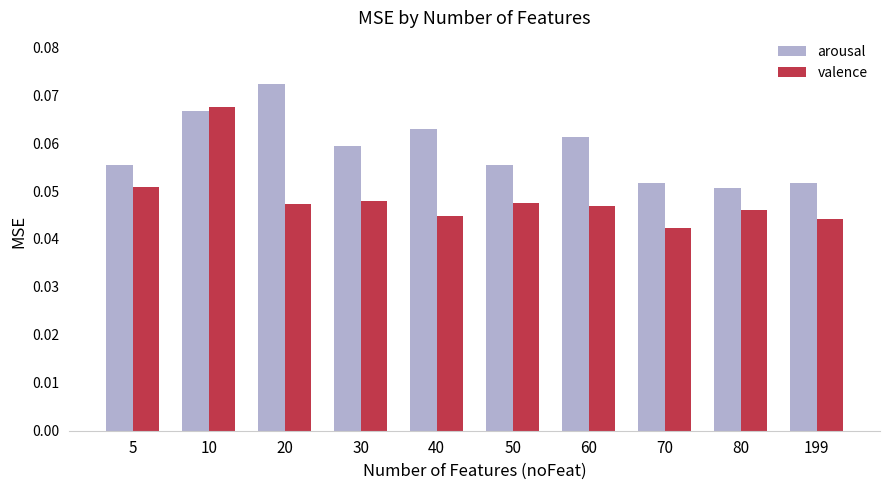

The valence series shows 0.1 at 30. True or false?

False